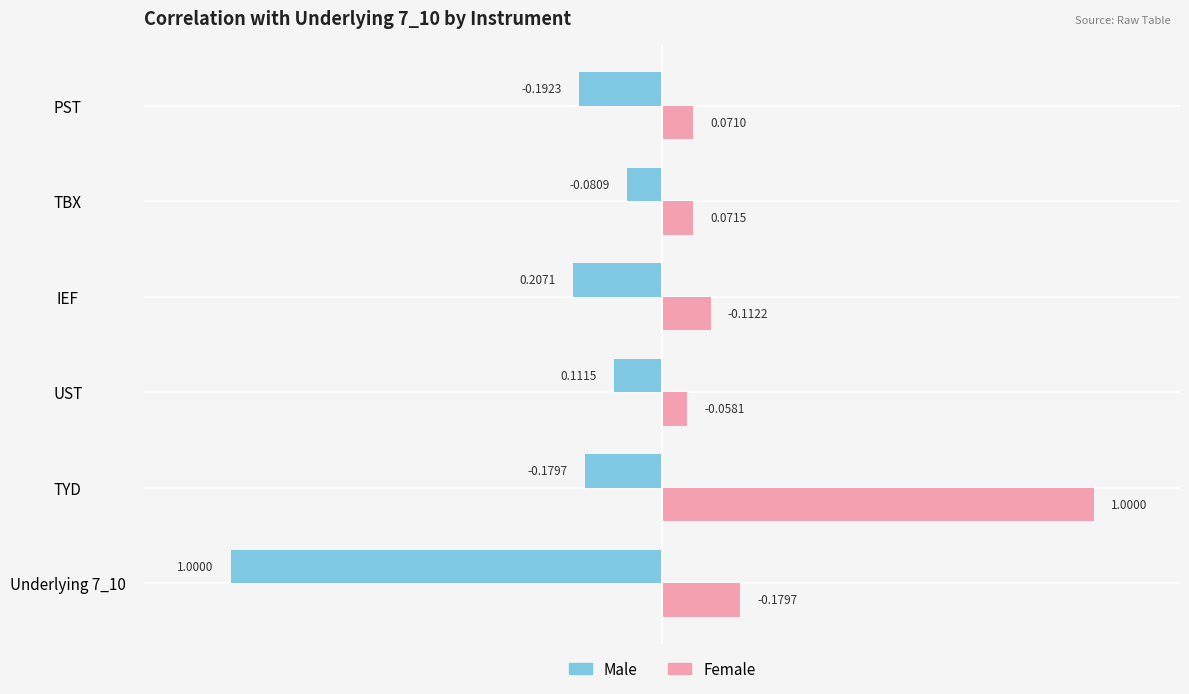

Rank the series by their average value, from highest to lowest.

Female, Male